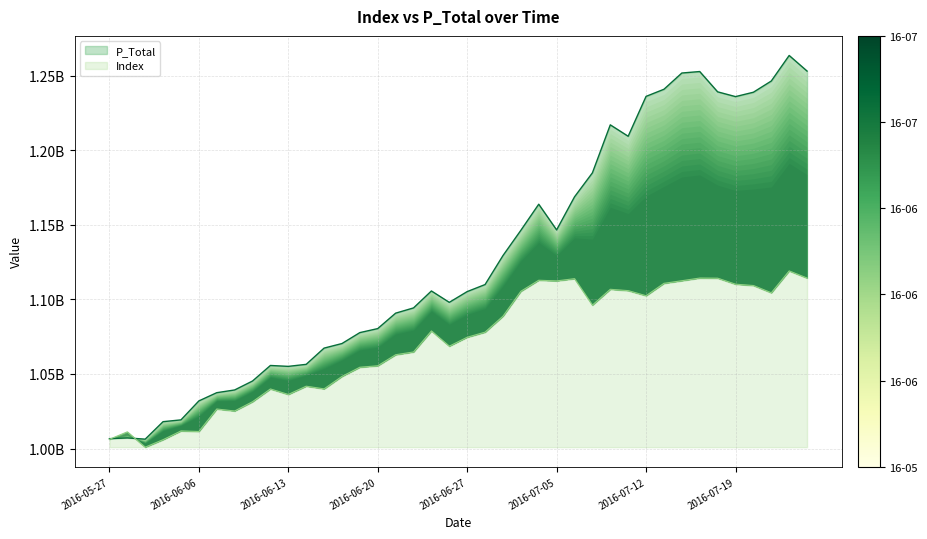

True or false: P_Total and Index intersect in this chart.

True